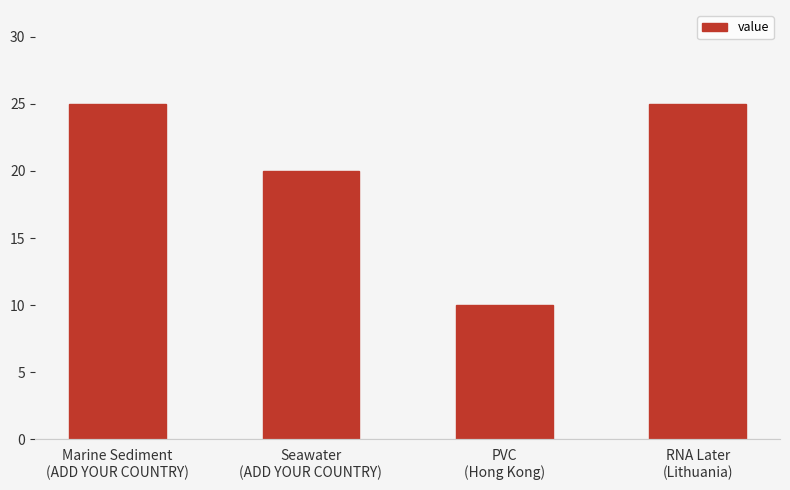

Reading left to right, transcribe all the data shown in this chart.

Marine Sediment
(ADD YOUR COUNTRY)=25	Seawater
(ADD YOUR COUNTRY)=20	PVC
(Hong Kong)=10	RNA Later
(Lithuania)=25